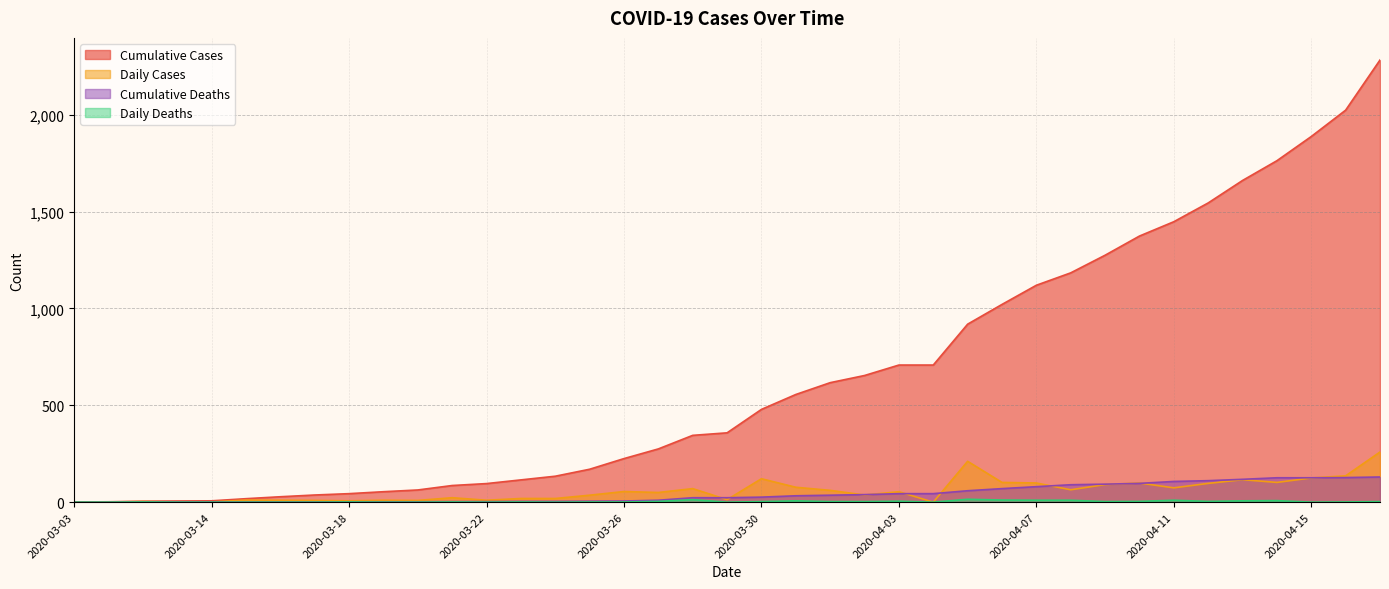

How many lines are shown in the chart?

4